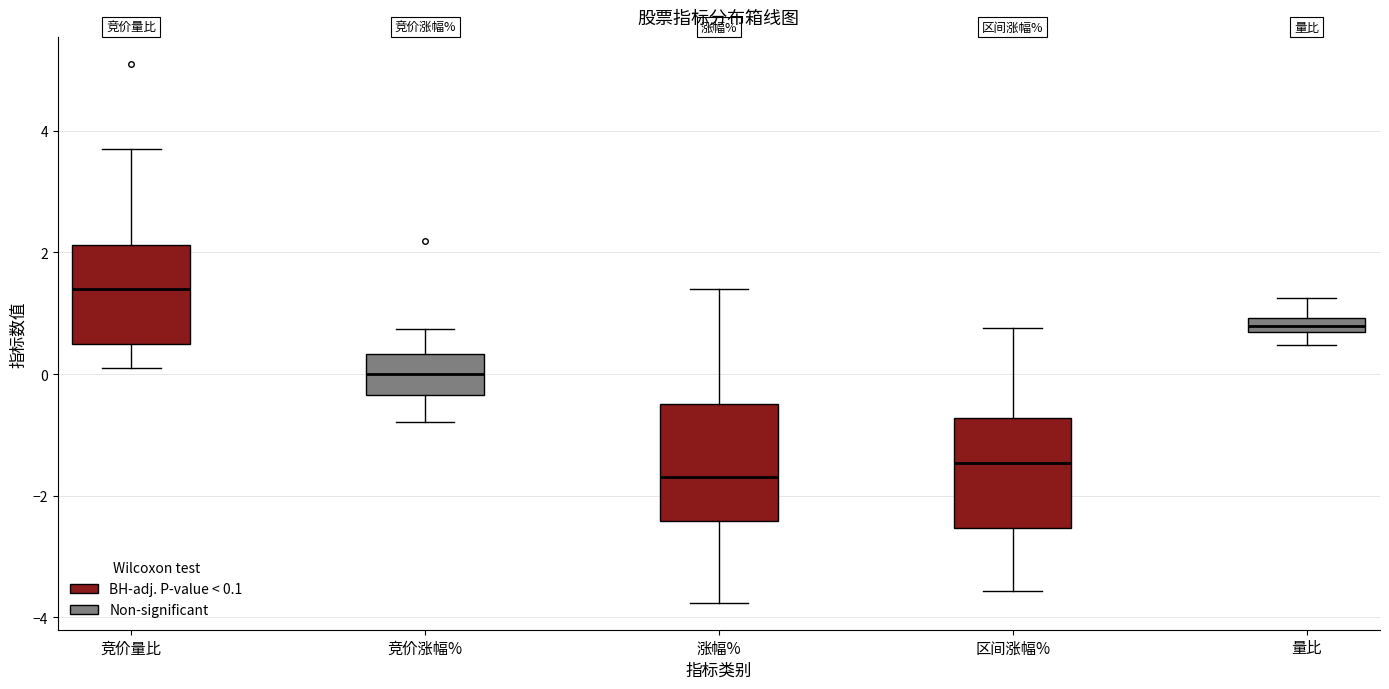

Which box has the lowest median line?

涨幅%